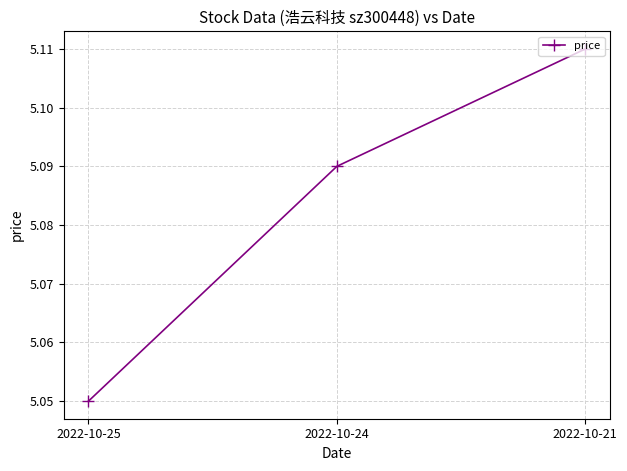

Which category has the highest value across all series?

2022-10-21